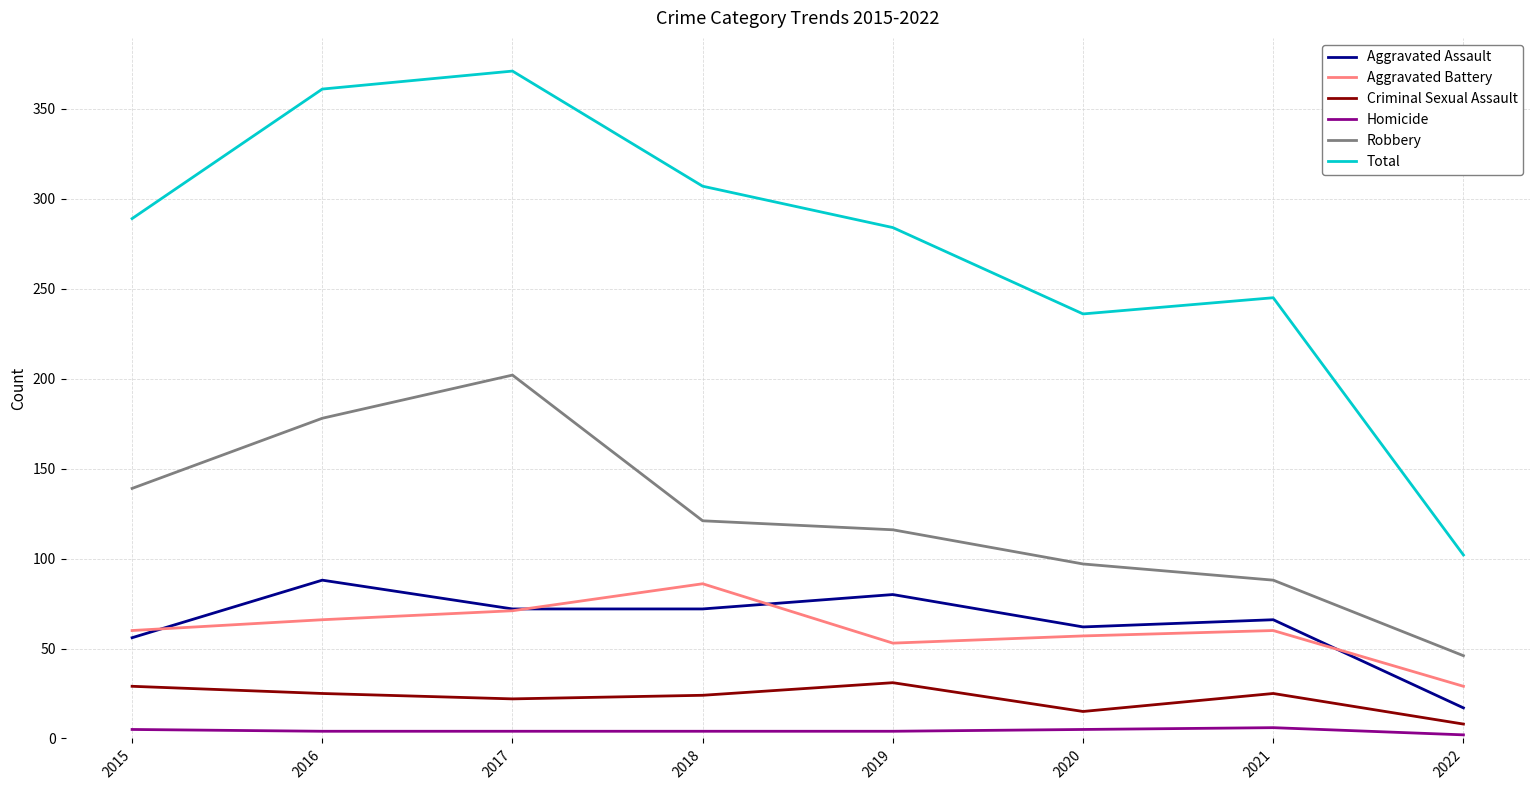

What is the greatest value displayed?

371